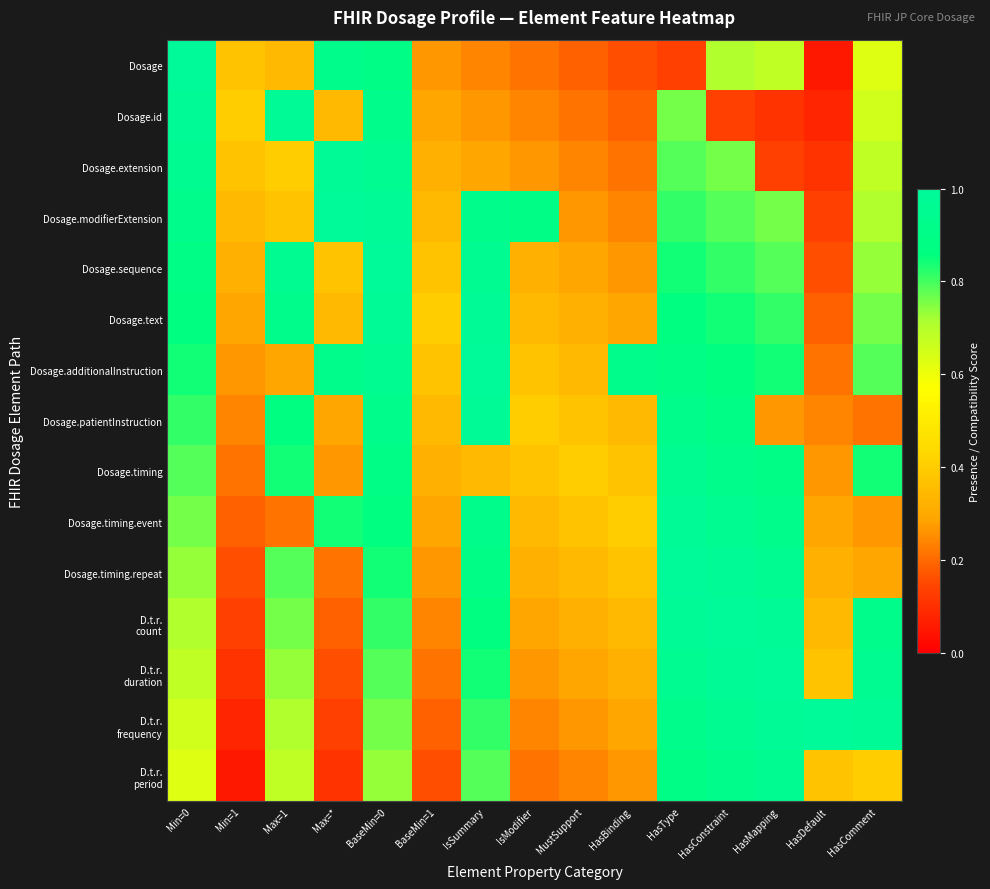

List the series in order of their peak value, lowest first.

Dosage.timing, D.t.r. period, Dosage.id, Dosage.extension, Dosage.text, Dosage.patientInstruction, Dosage.timing.event, Dosage, Dosage.modifierExtension, Dosage.sequence, Dosage.additionalInstruction, Dosage.timing.repeat, D.t.r. count, D.t.r. duration, D.t.r. frequency